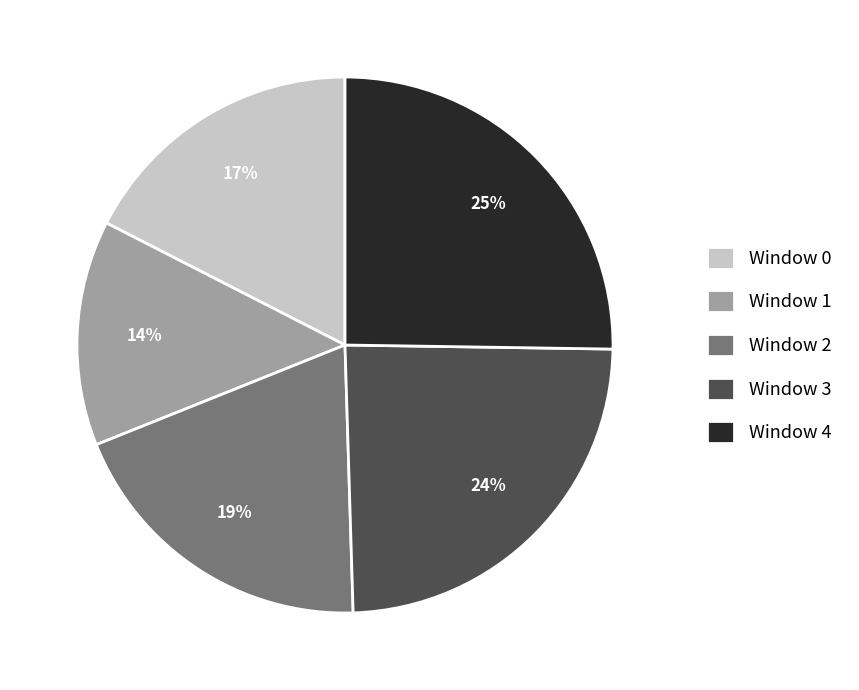

Do Window 3 and Window 0 together represent more than half of the pie?

No